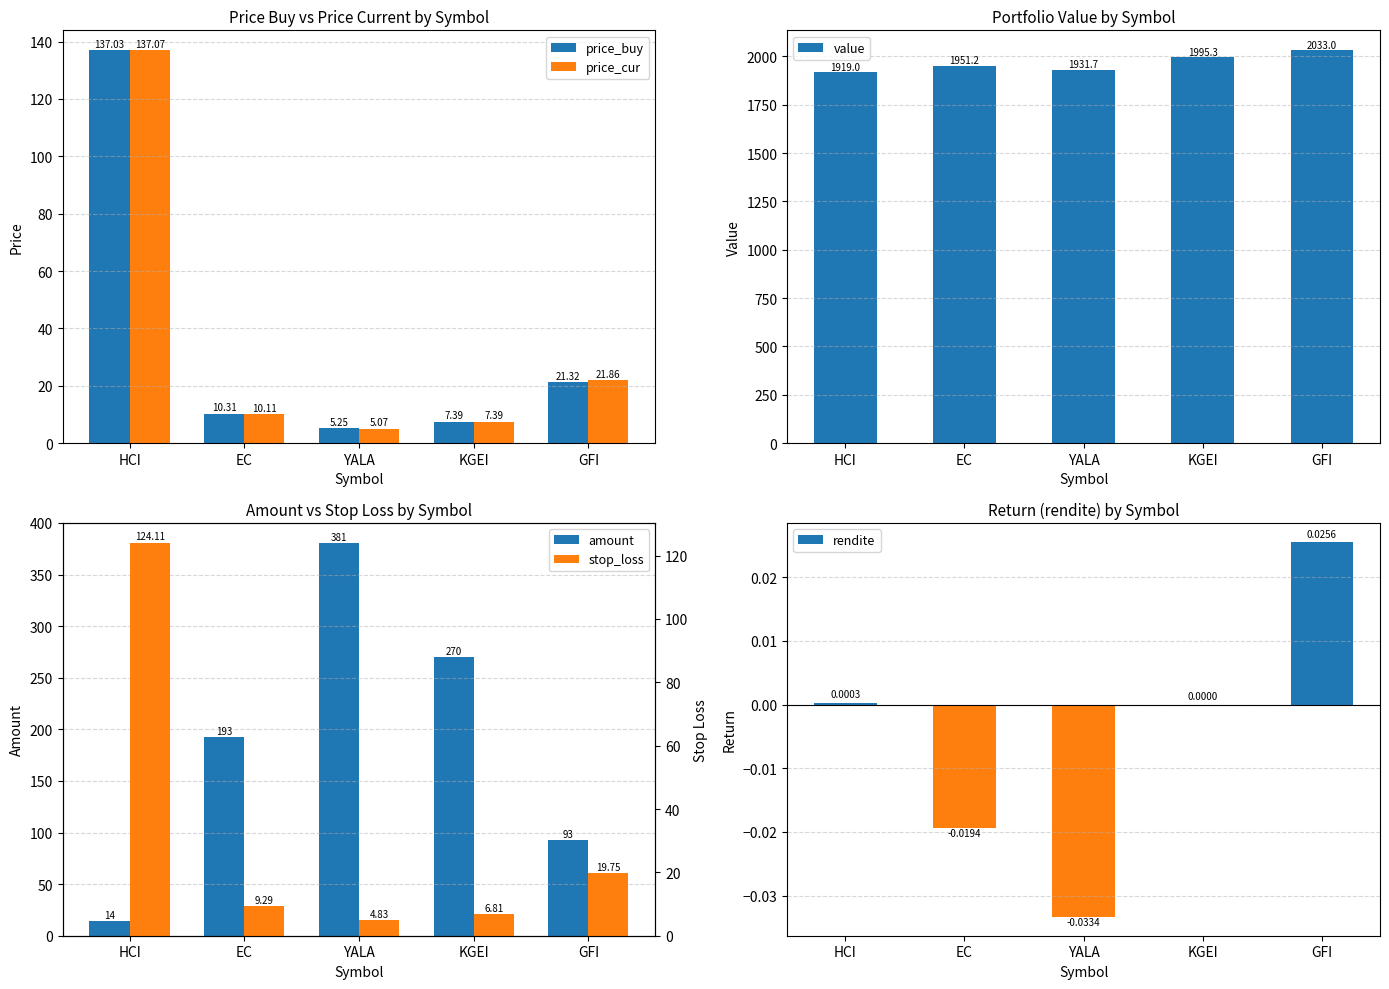

How many groups of bars are there?

5